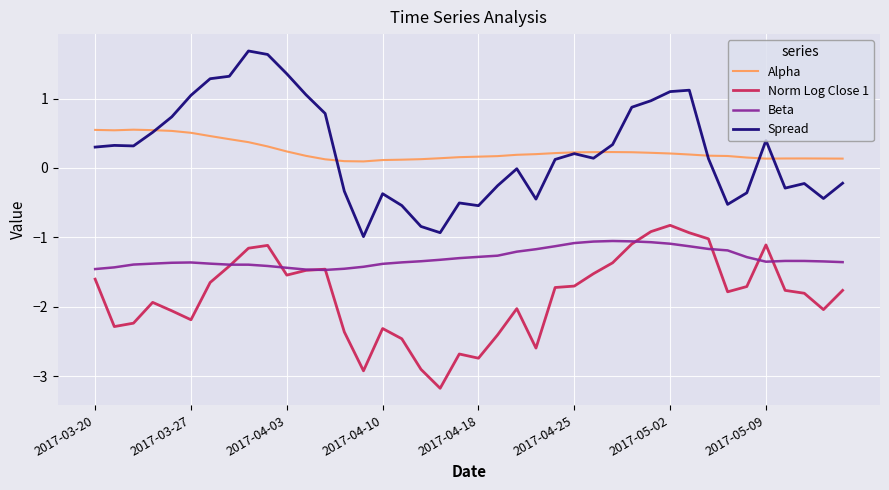

In Norm Log Close 1, how many points are lower than both neighbors (excluding endpoints)?

9